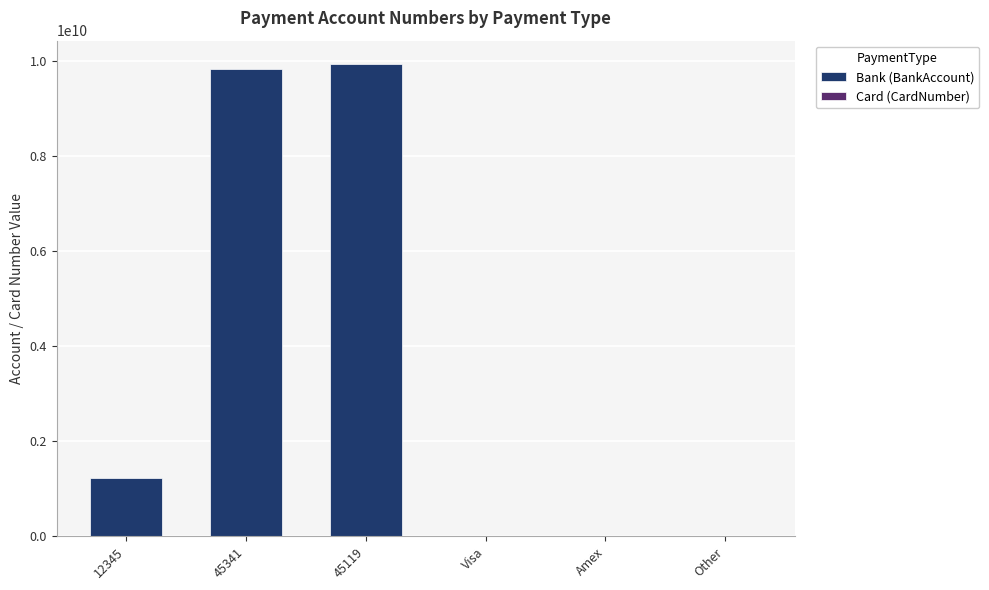

What is the label of the 3rd bar from the left?

45119